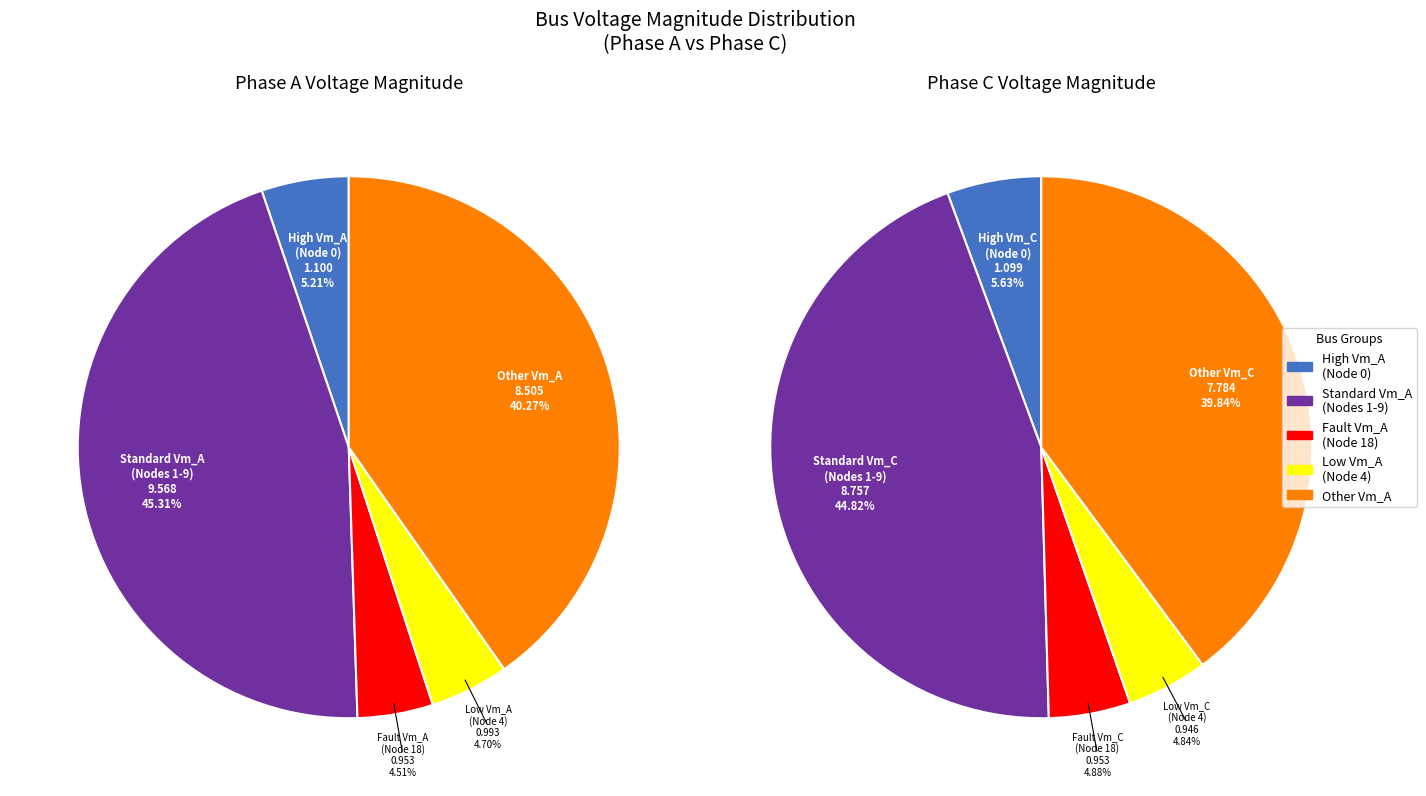

What percentage is the 5 slice, to the nearest percent?

5%